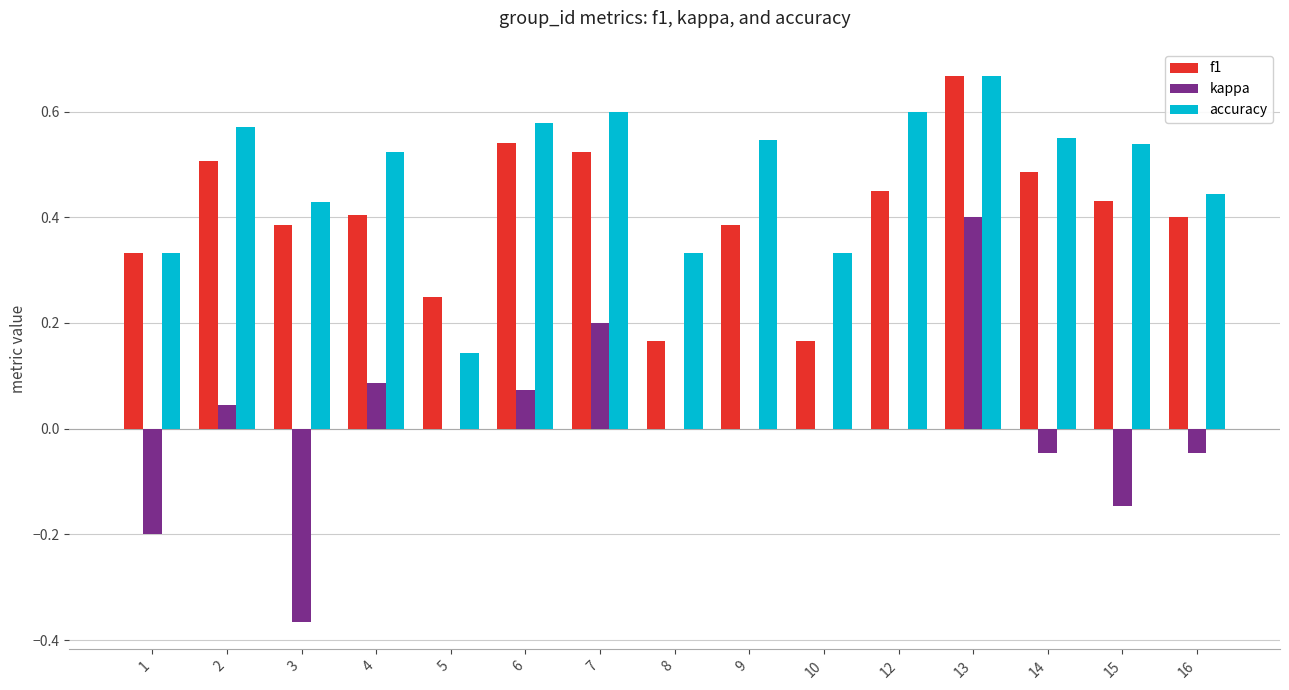

Between 5 and 7, which series saw the biggest shift?

accuracy